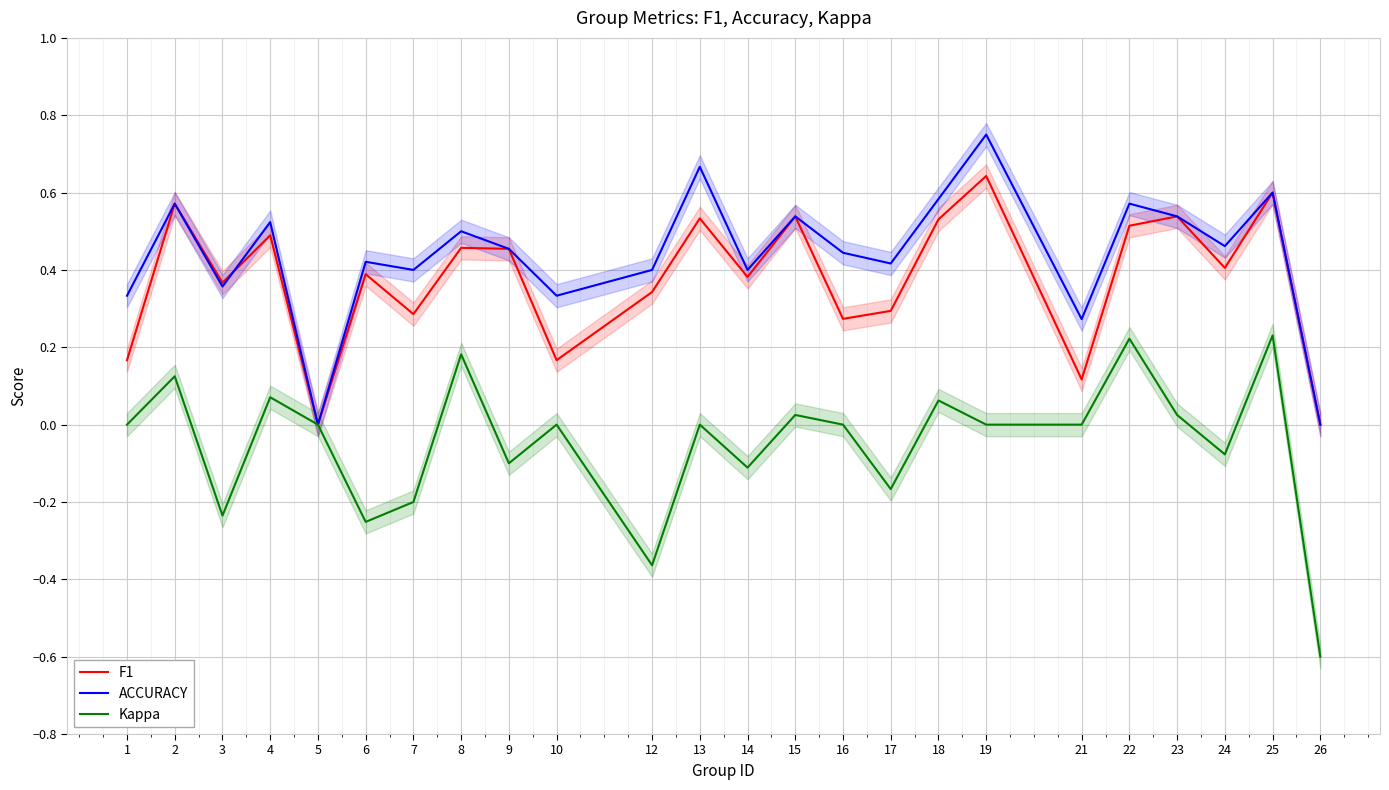

What is the minimum value shown in the chart?

-0.6